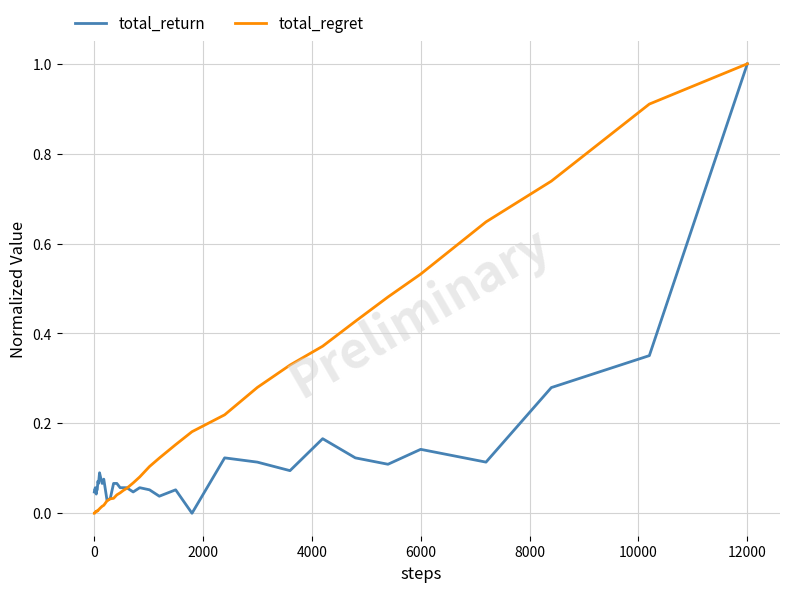

List the series in order of their overall mean, highest first.

total_regret, total_return